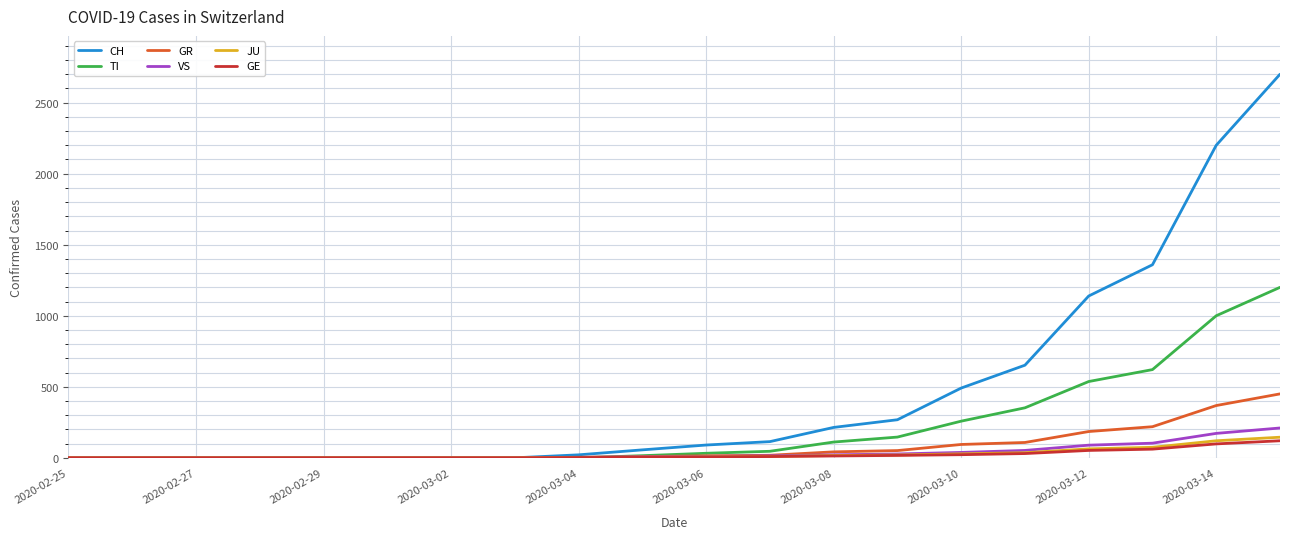

Which series has the largest total across all categories?

CH